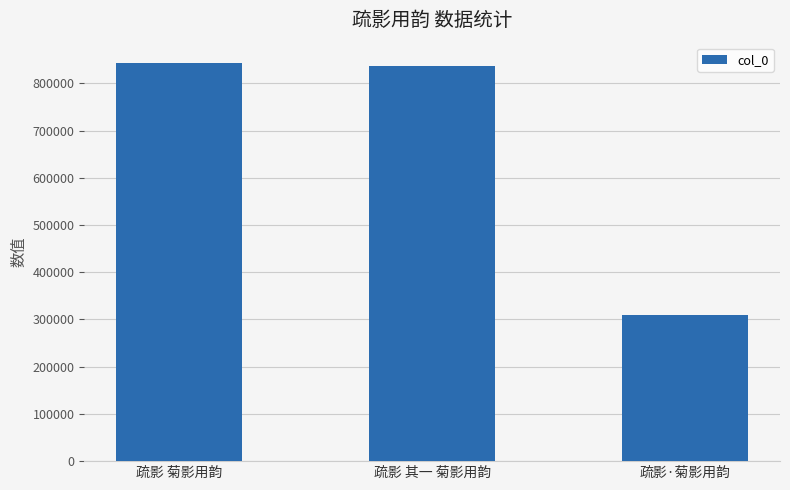

What is the average value?

663112